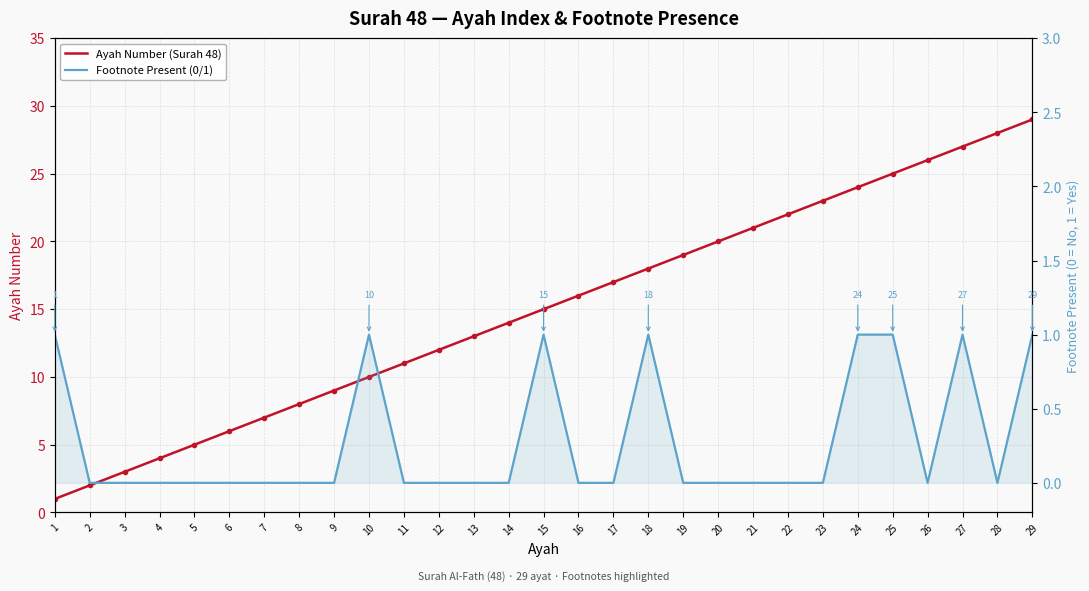

True or false: Footnote Present (0/1) has a value of 1 at 1.

False